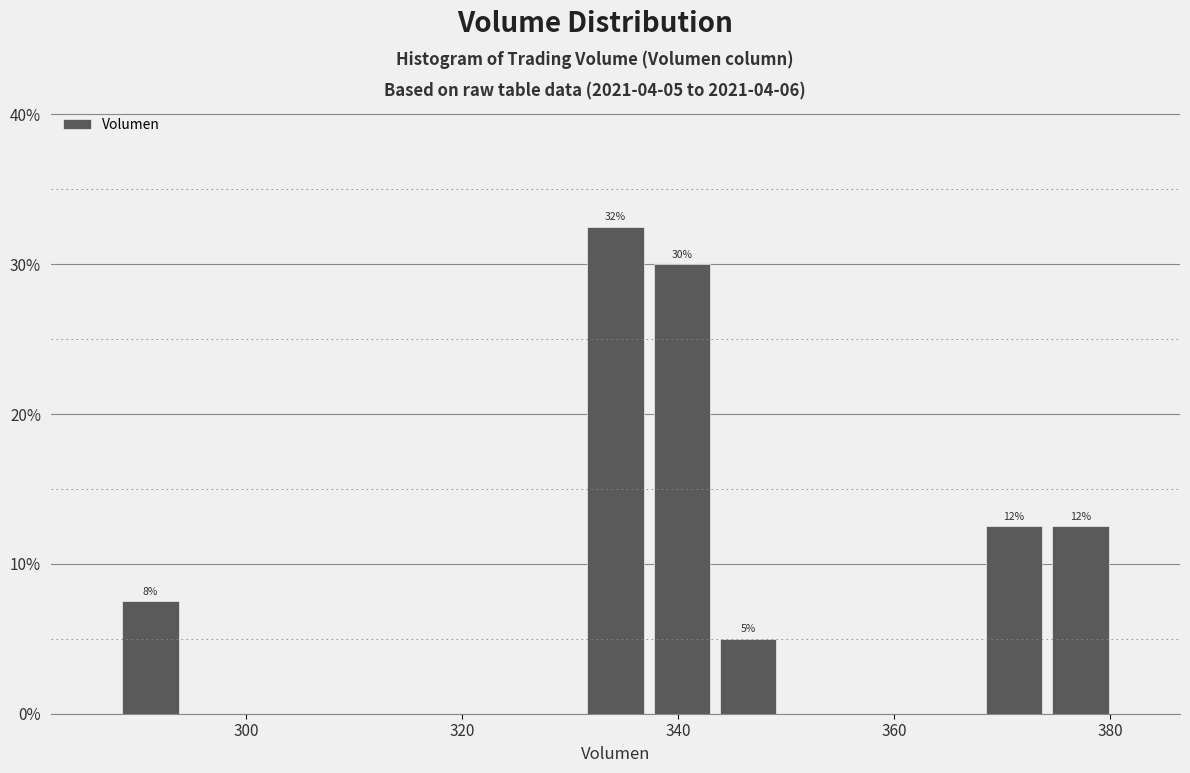

Read against the x-axis, roughly where is the centre of the tallest bar?

334